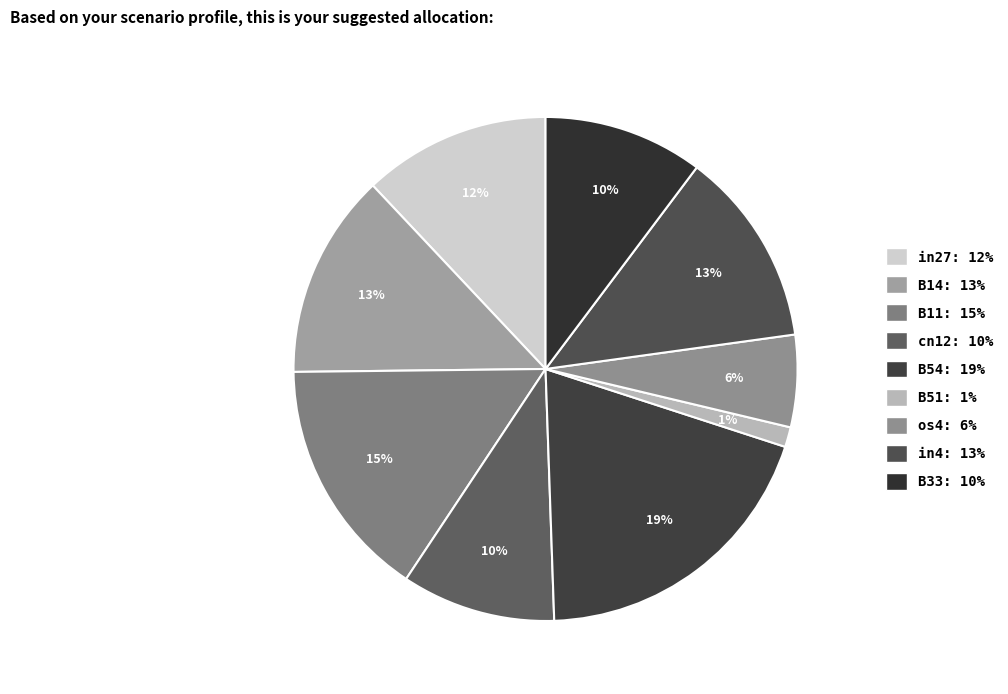

Combined, do B11 and in4 account for over 50%?

No